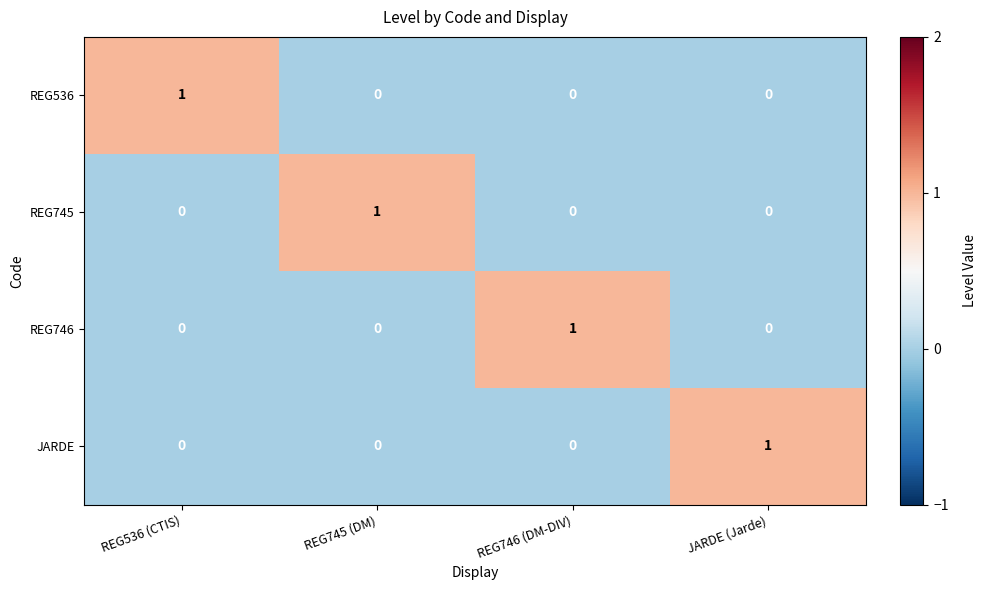

What is the maximum value shown in the chart?

1